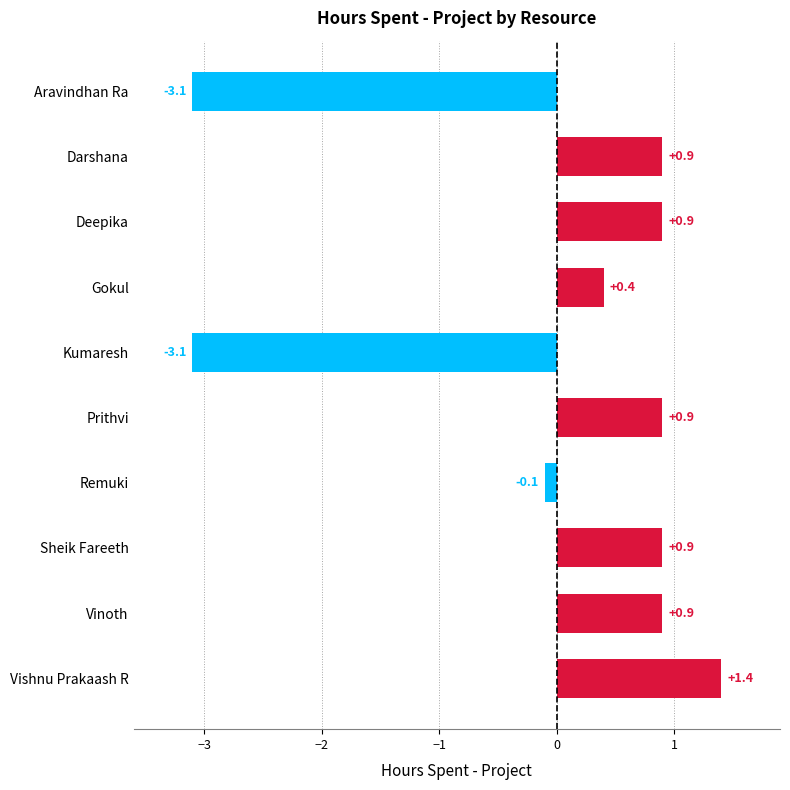

What is the change in value from Prithvi to Vishnu Prakaash R?

+0.5